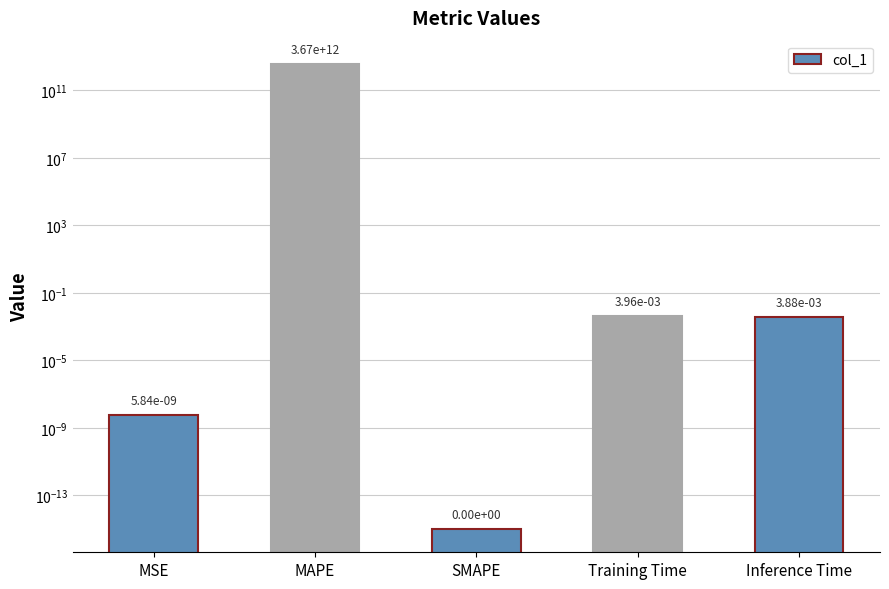

Reading right to left, transcribe all the data shown in this chart.

0.0	0.0	0.0	3668613310811.8	0.0